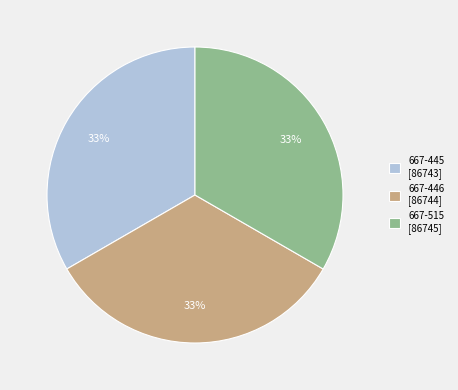

The 667-446 slice represents 28% of the pie. True or false?

False